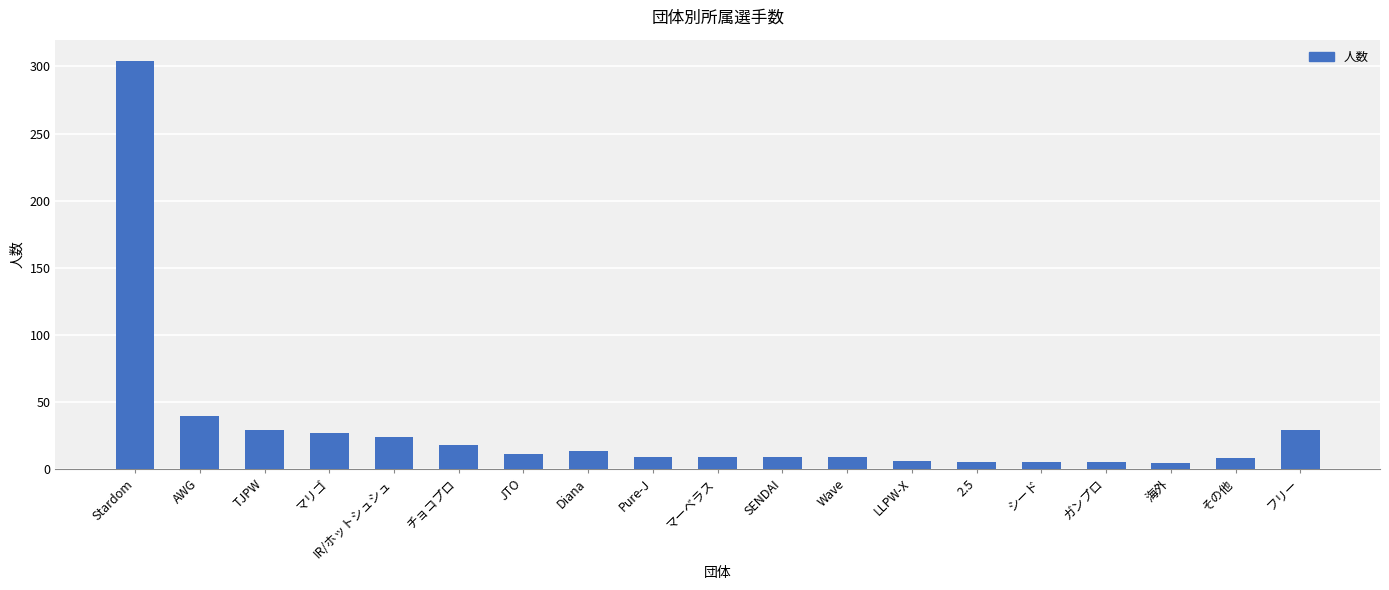

Read the value at マリゴ, to the nearest 10.

30